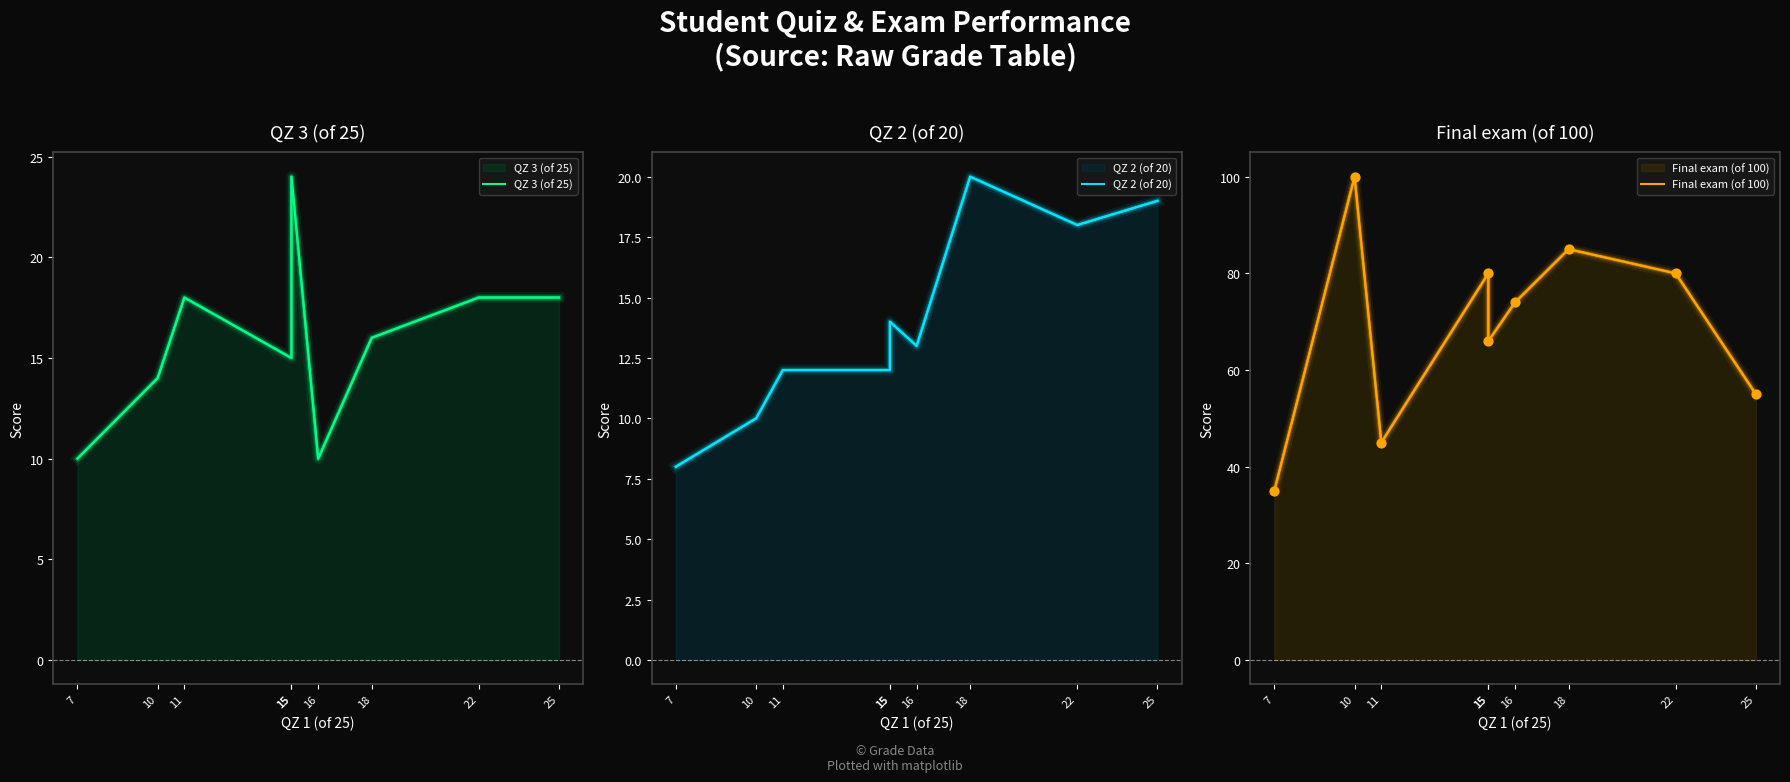

Is the value of Final exam (of 100) at 15 greater than the value of QZ 3 (of 25) at 22?

Yes